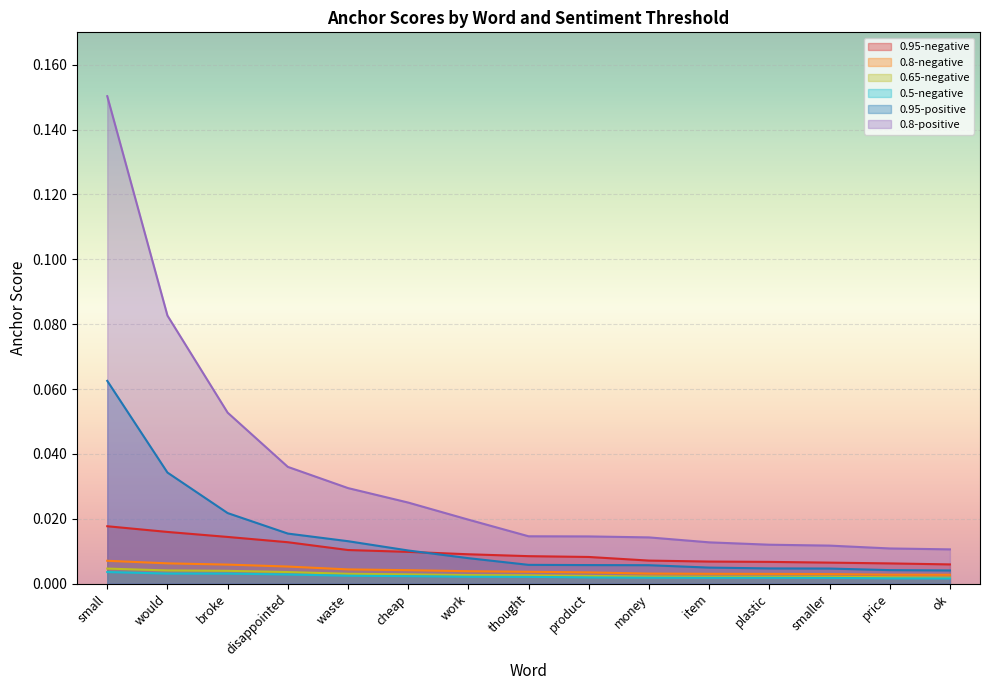

Which series has the largest range (max minus min)?

0.8-positive